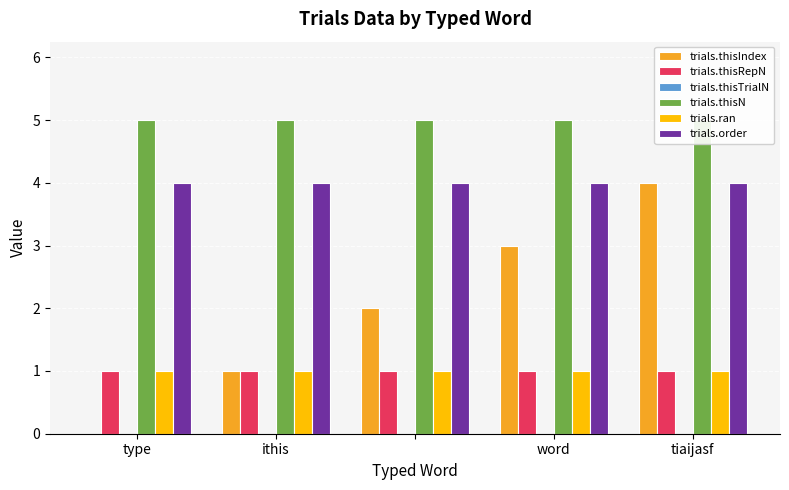

What are all the series names shown in the legend?

trials.thisIndex, trials.thisRepN, trials.thisTrialN, trials.thisN, trials.ran, trials.order